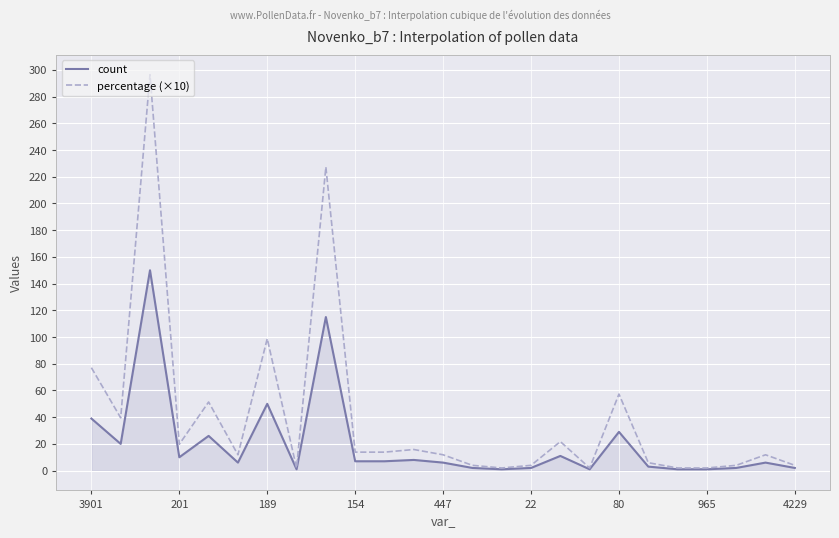

Which series has the largest total across all categories?

percentage (×10)